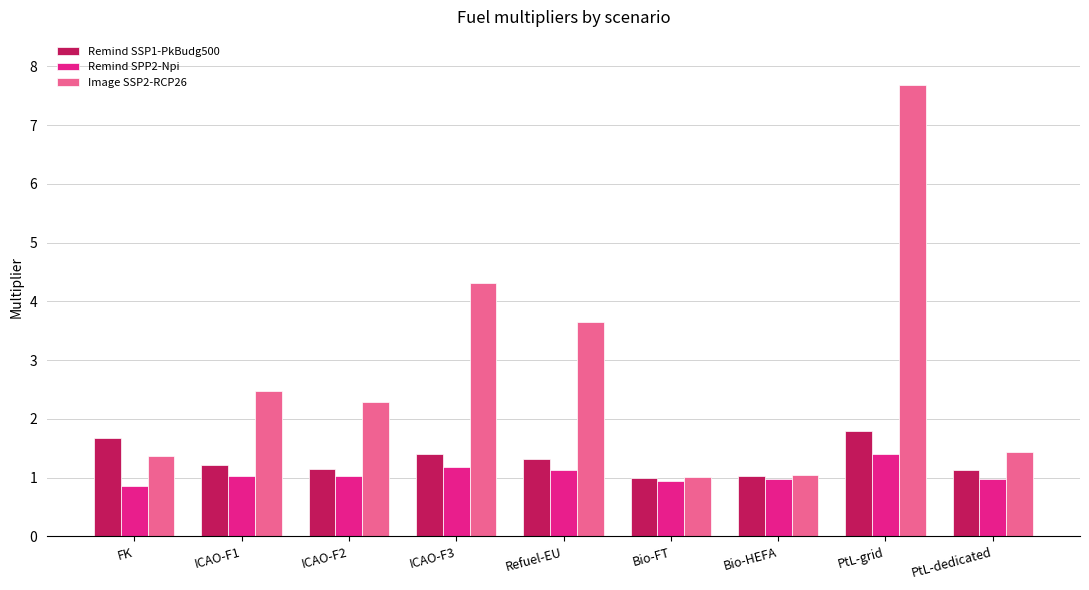

True or false: Image SSP2-RCP26 has a value of 7.7 at PtL-grid.

True